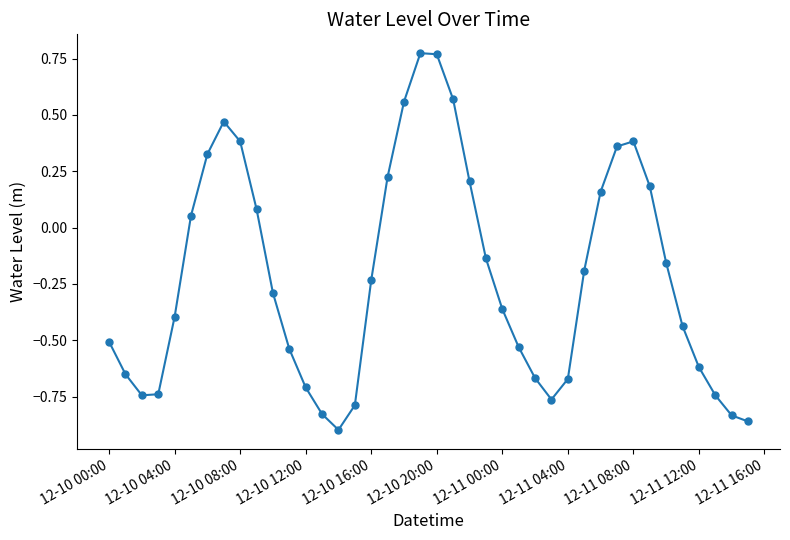

How many points are higher than both their immediate neighbors (excluding endpoints)?

3